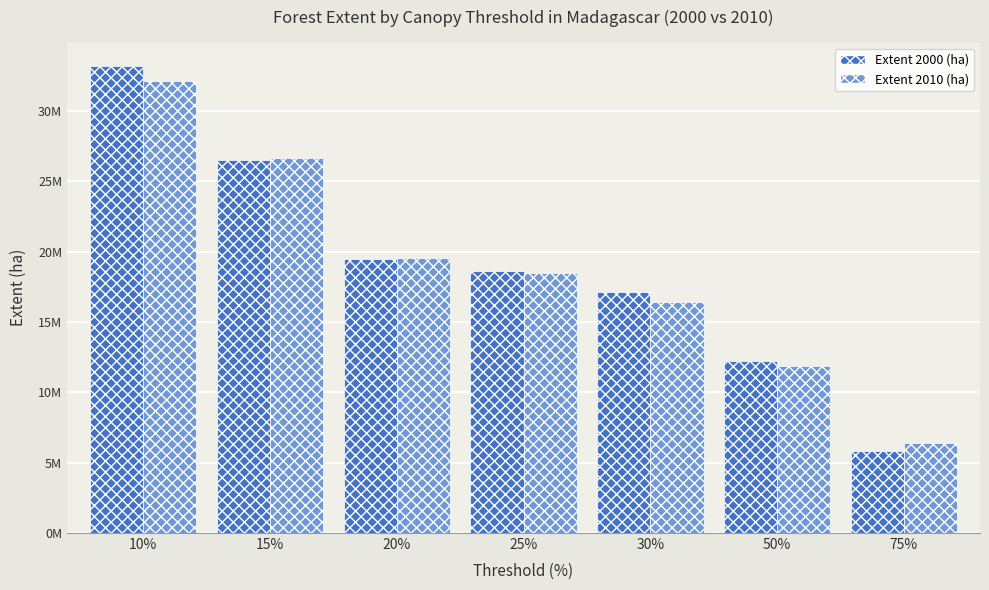

The extent_2010_ha series shows 11904520 at 50%. True or false?

True